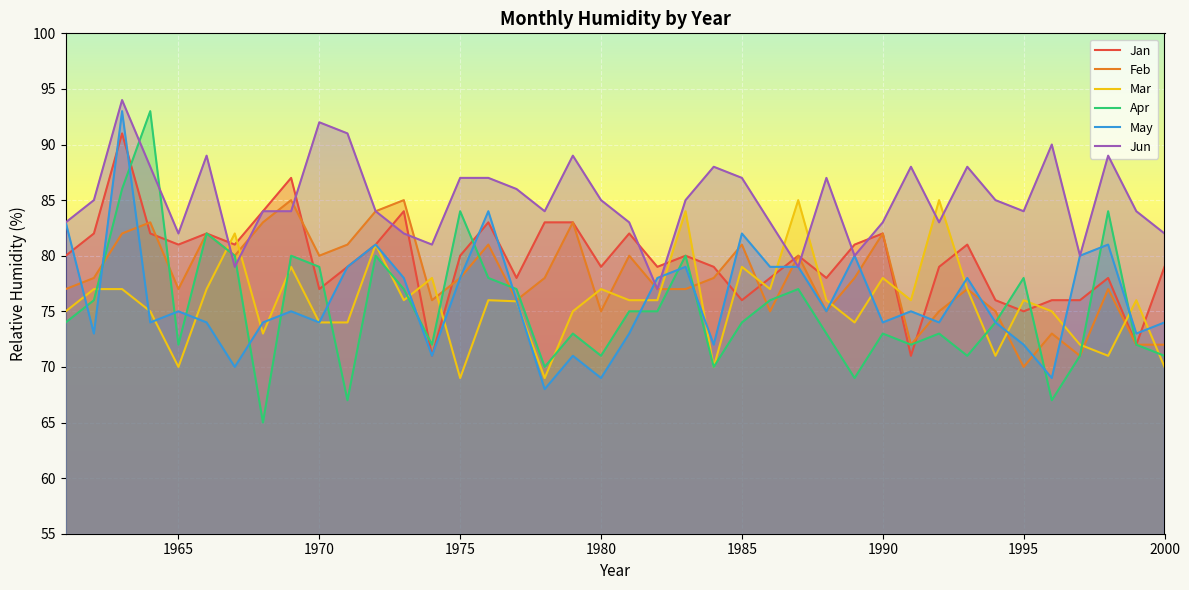

True or false: Apr and Jun intersect in this chart.

True